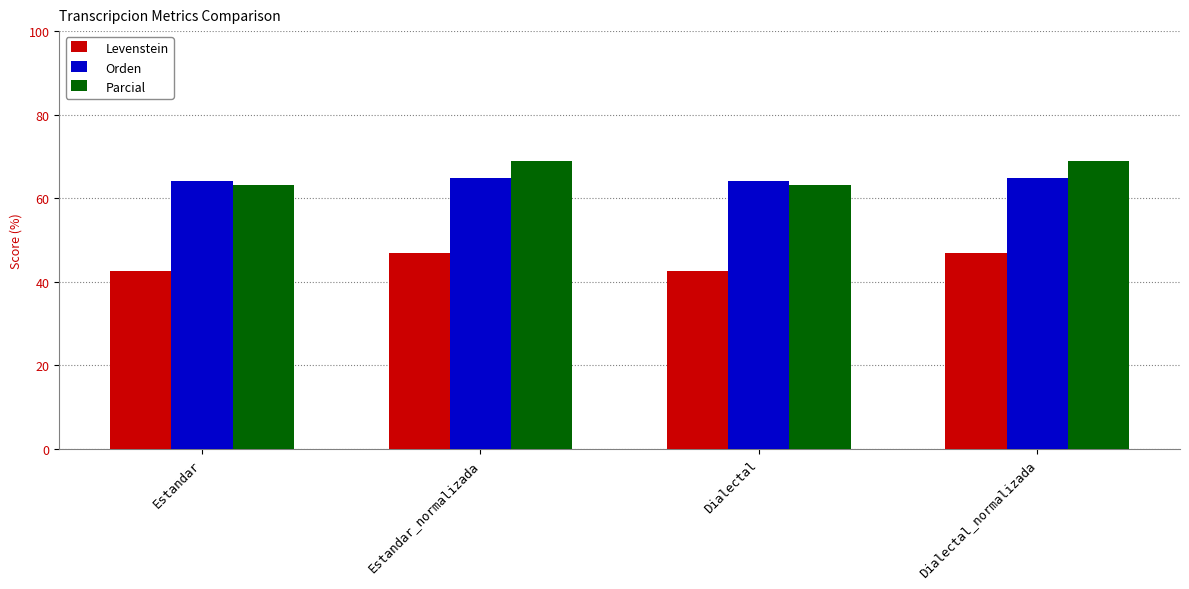

Reading right to left, what are all the values shown in this chart?

Levenstein: Dialectal_normalizada=46.9	Dialectal=42.6	Estandar_normalizada=46.9	Estandar=42.6
Orden: Dialectal_normalizada=64.9	Dialectal=64.0	Estandar_normalizada=64.9	Estandar=64.0
Parcial: Dialectal_normalizada=68.9	Dialectal=63.2	Estandar_normalizada=68.9	Estandar=63.2